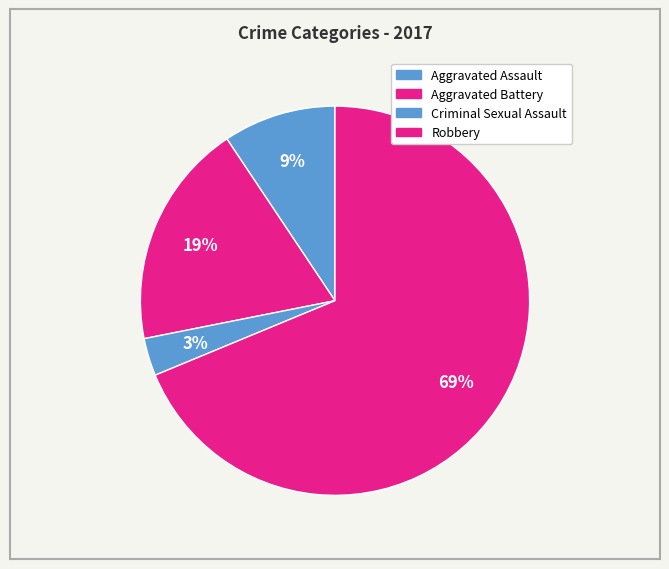

To the nearest percent, what portion does Aggravated Battery represent?

19%